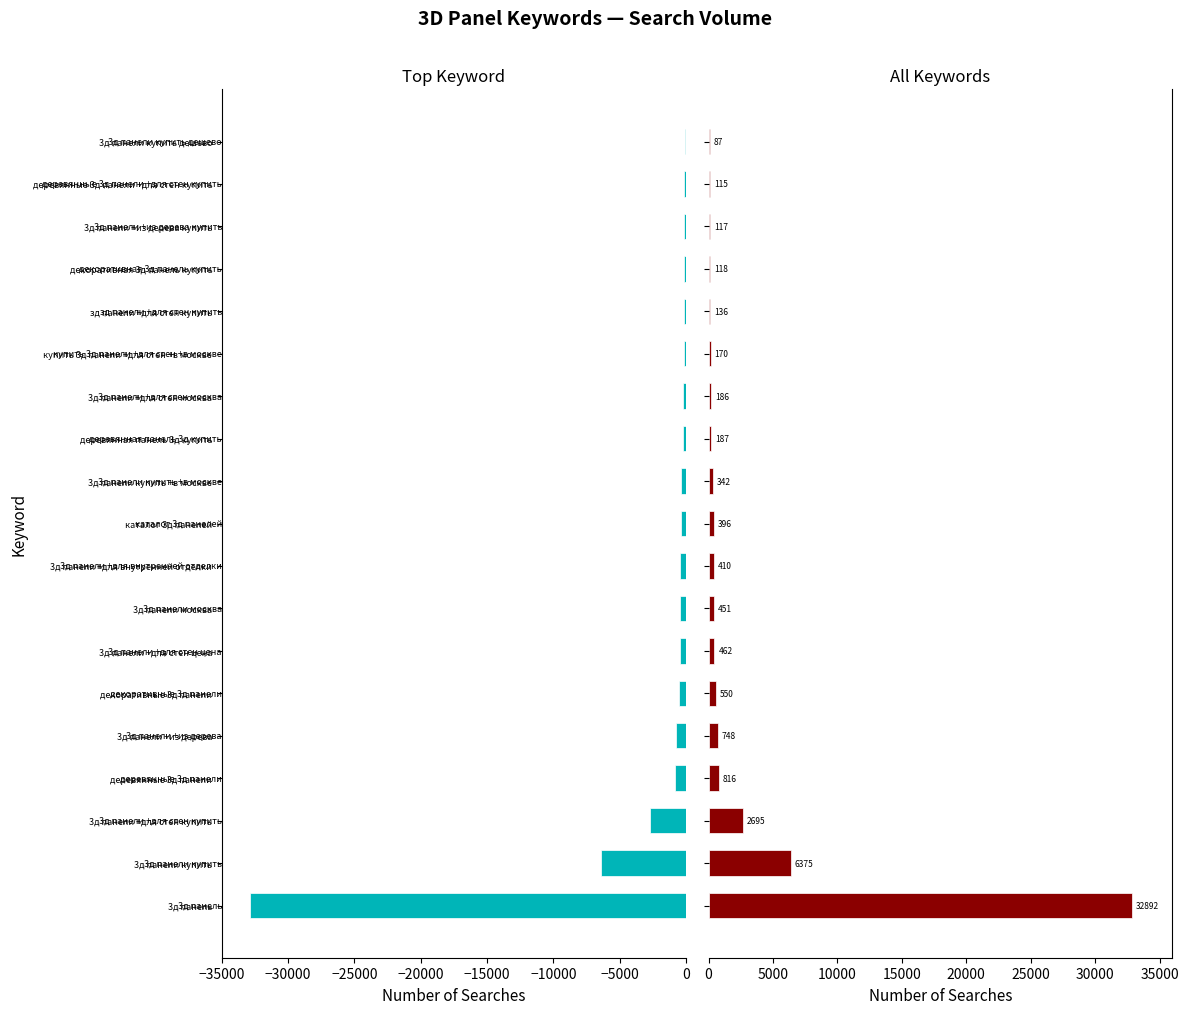

What is the highest value of the col_1 (left) series?

-87